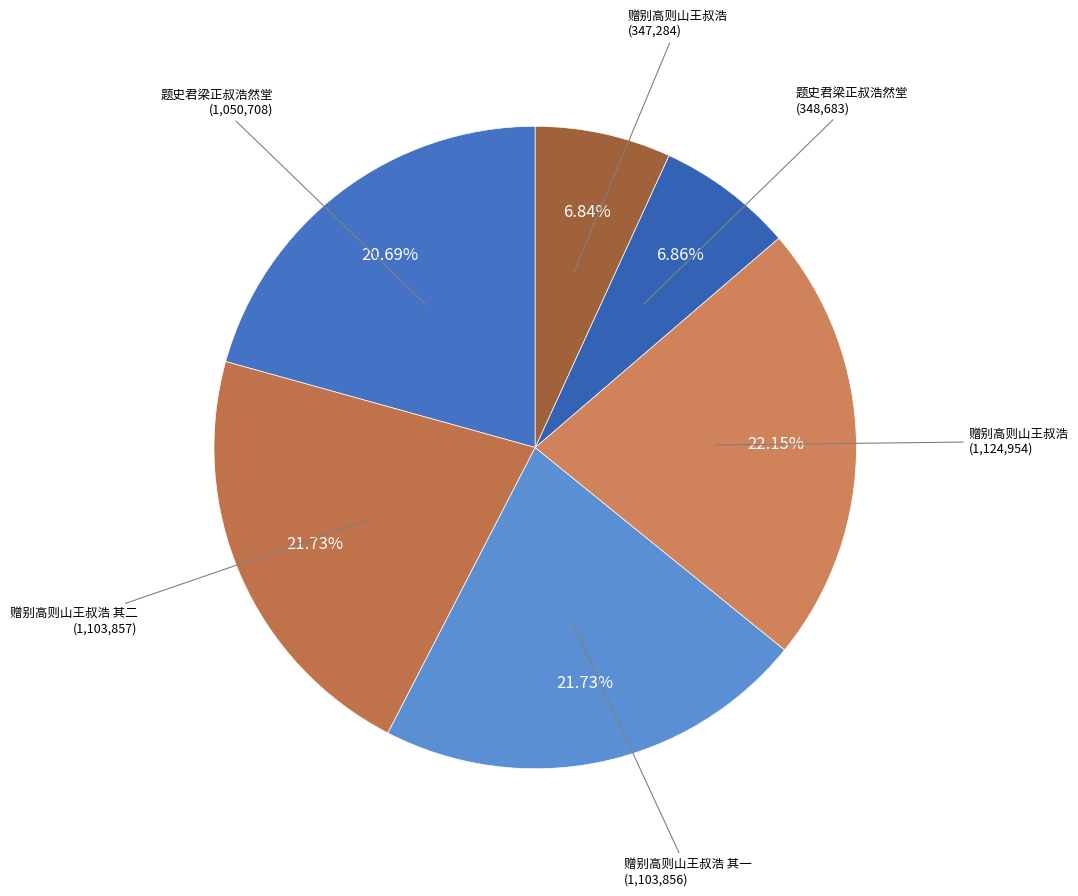

Which category has the biggest portion of the pie?

赠别高则山王叔浩